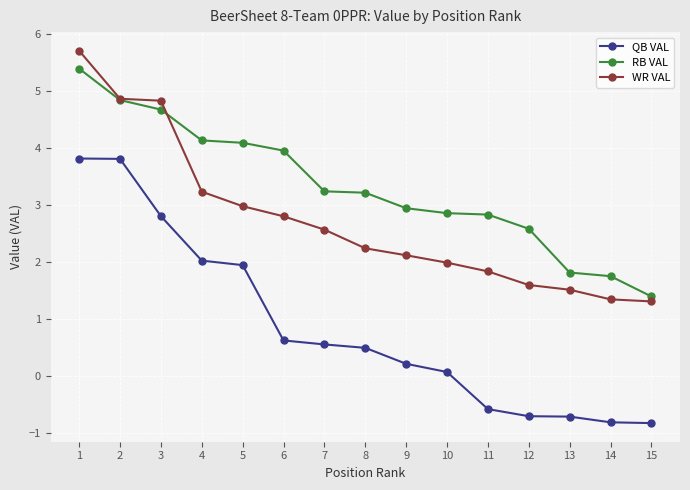

Which category has the highest value across all series?

1